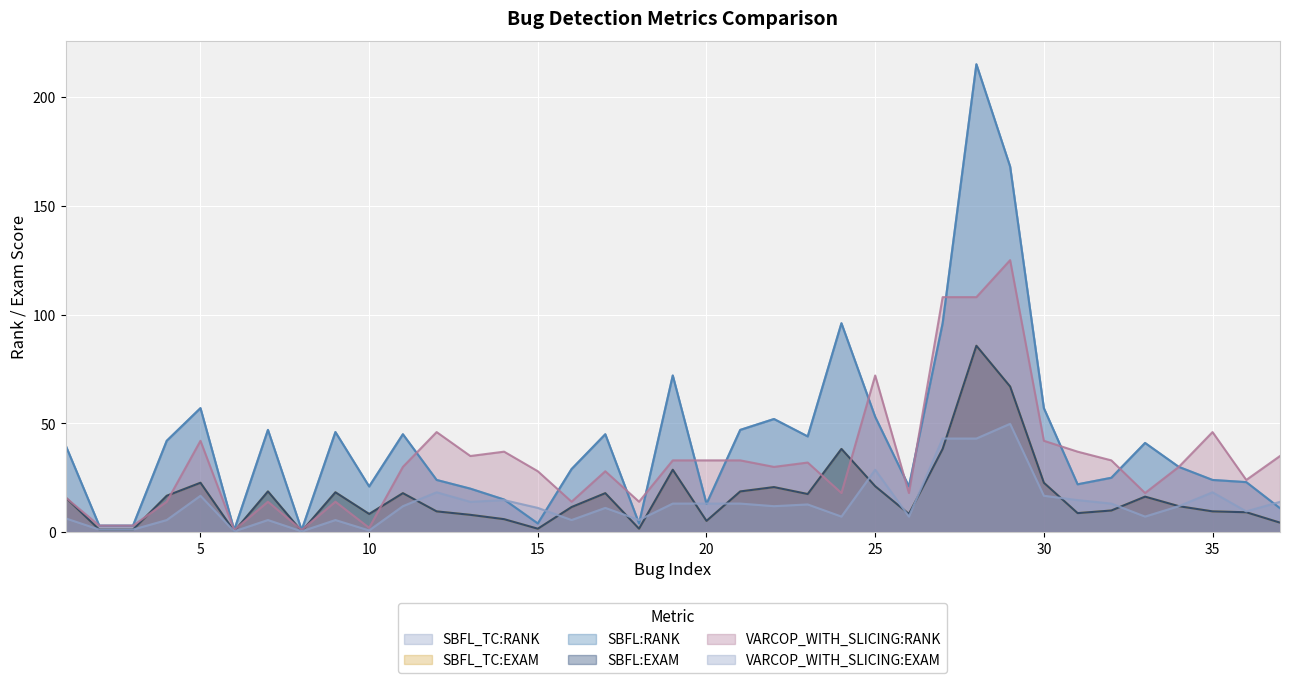

At which category does SBFL:RANK reach its first local peak?

5